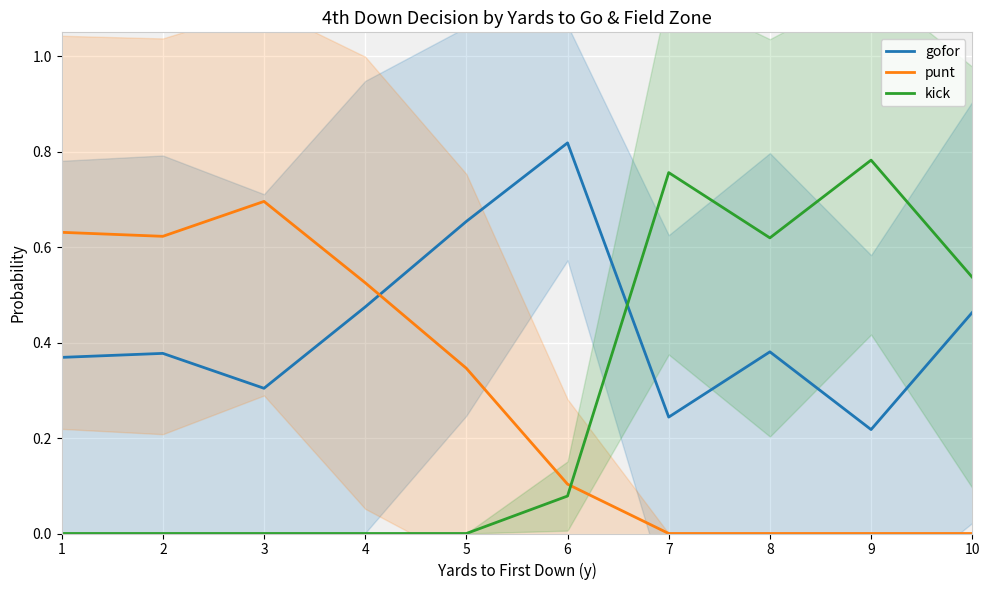

The gofor series shows 0.2 at 10. True or false?

False